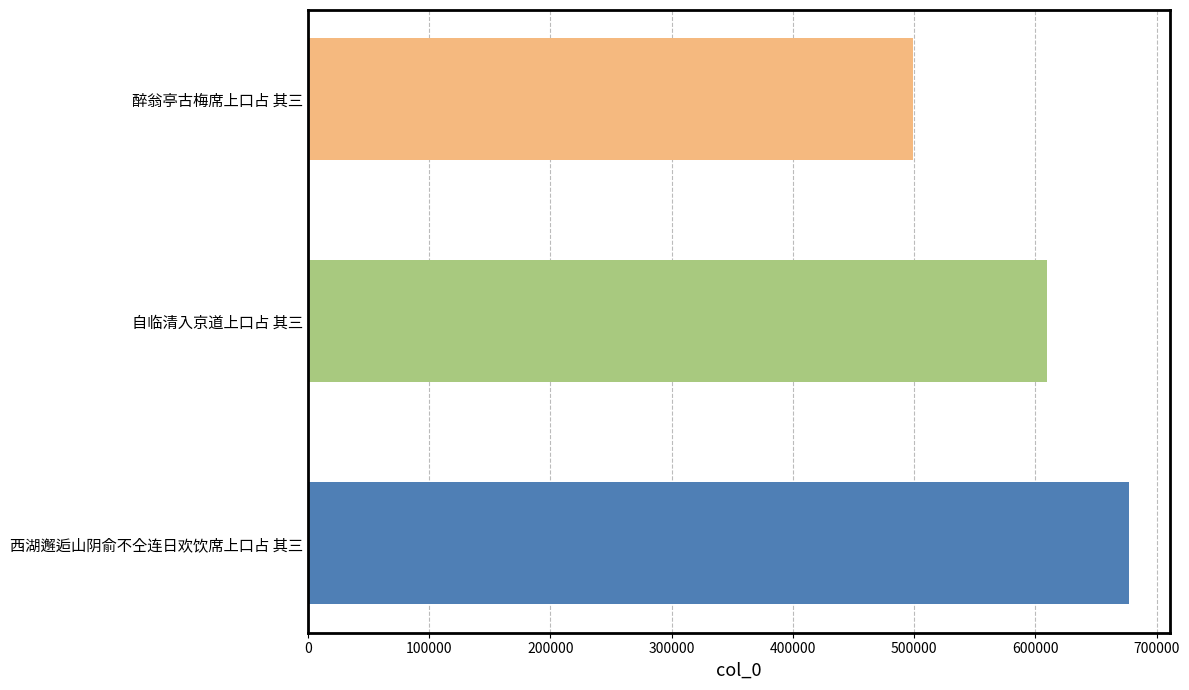

Is it true that the value at 西湖邂逅山阴俞不仝连日欢饮席上口占 其三 is 677314?

True